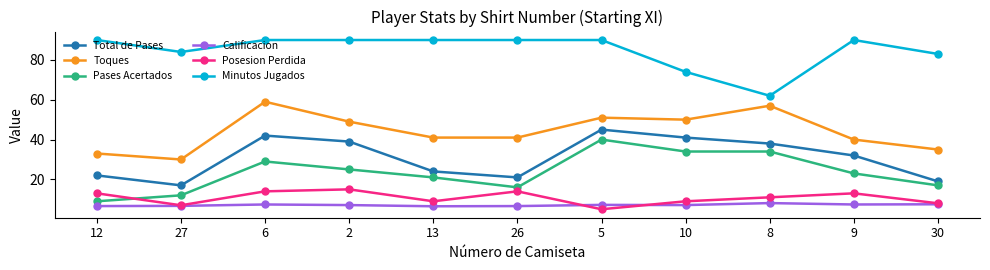

What is the maximum value for Total de Pases?

45.0